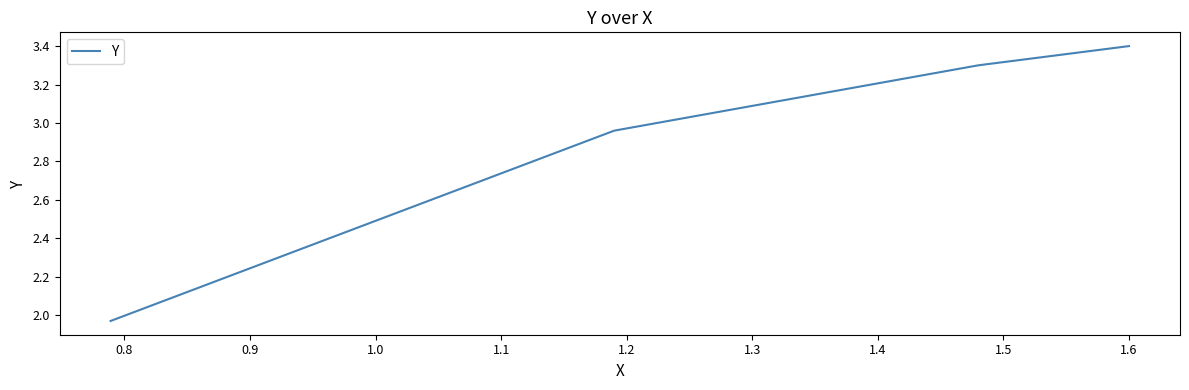

True or false: there are more than 0 points higher than both neighbors.

False